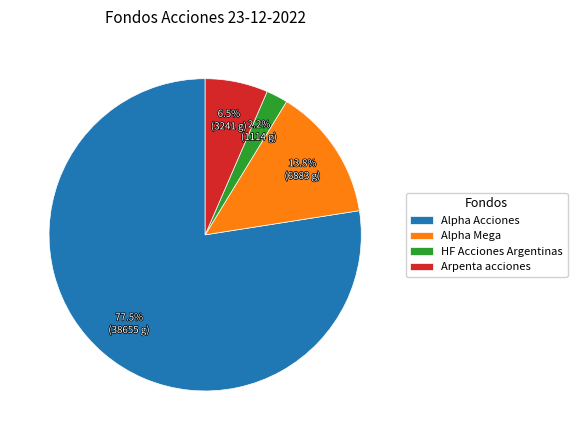

How many slices are in this pie chart?

4